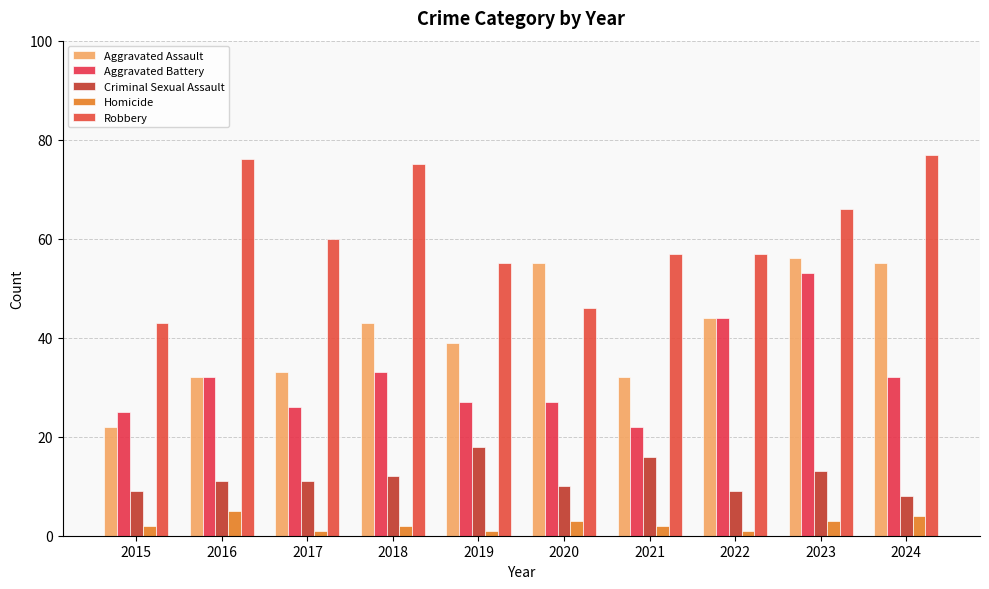

Which series has the largest total across all categories?

Robbery